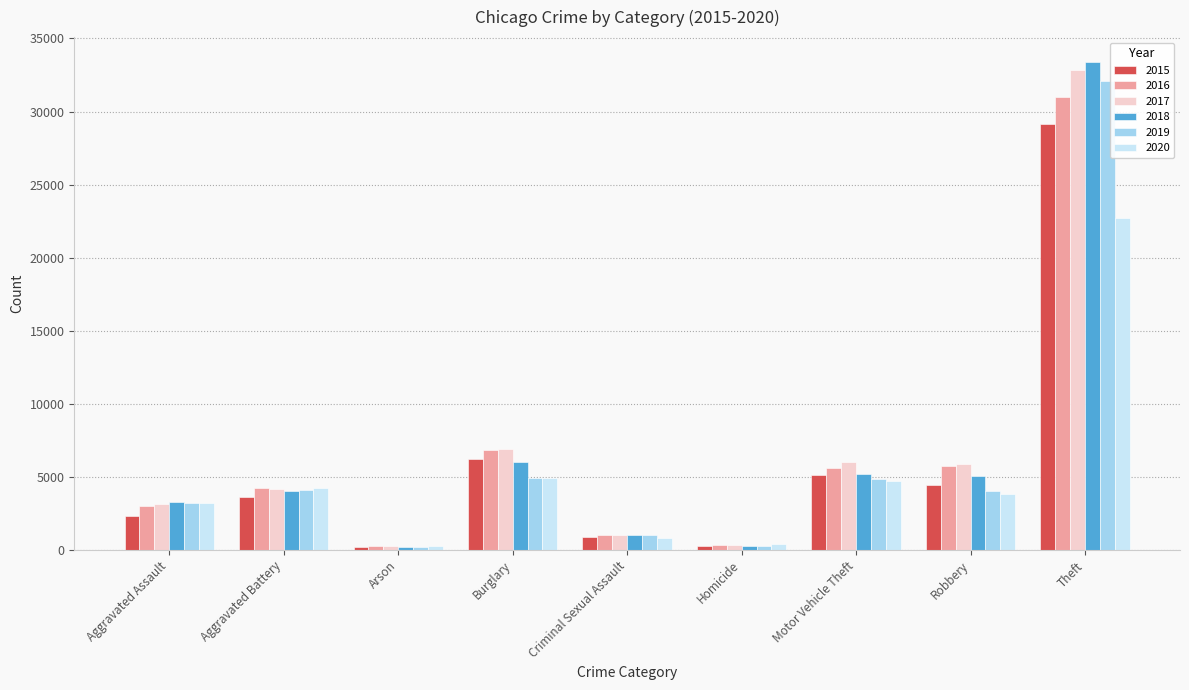

Is it true that 2020 equals 813 at Criminal Sexual Assault?

True